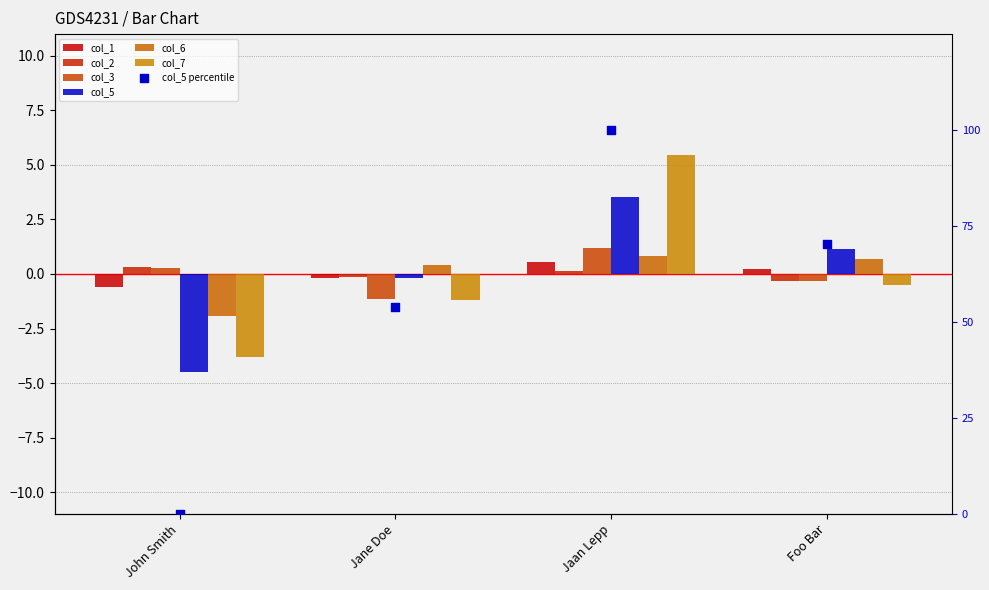

Is the value of col_2 at Foo Bar greater than the value of col_5 at Jaan Lepp?

No